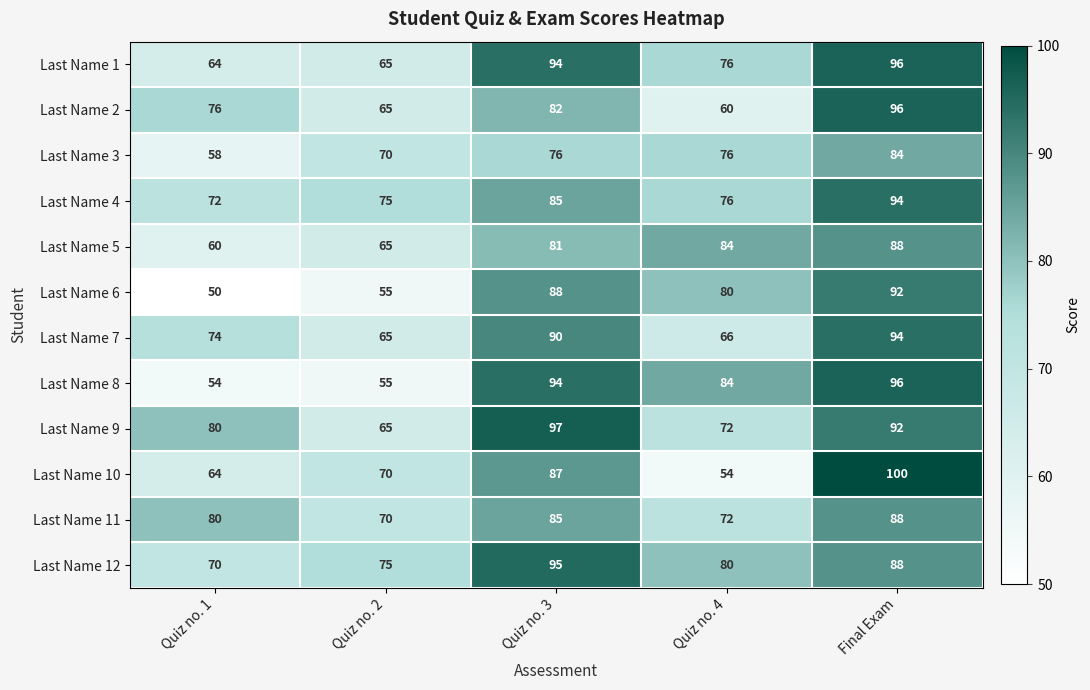

What is the sum of all Last Name 7 values?

389